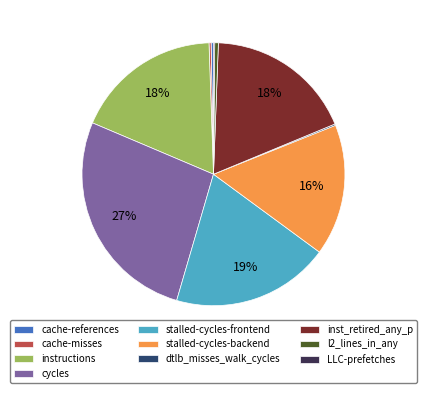

Is inst_retired_any_p the majority of the pie?

No